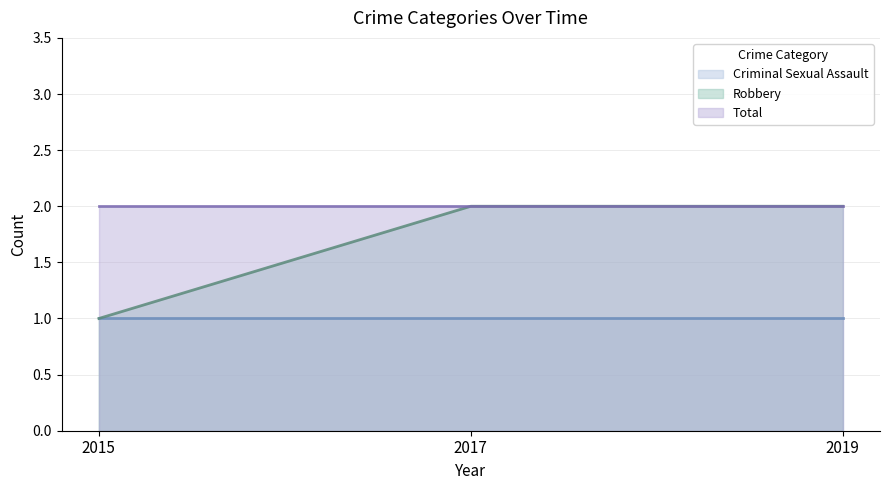

Rank the series by their average value, from lowest to highest.

Criminal Sexual Assault, Robbery, Total